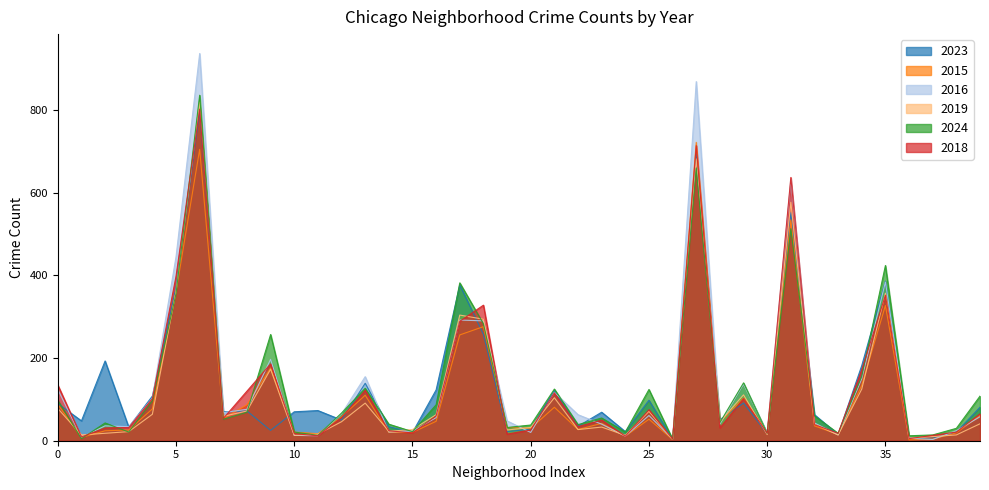

How many interior local peaks does the 2023 series have?

13